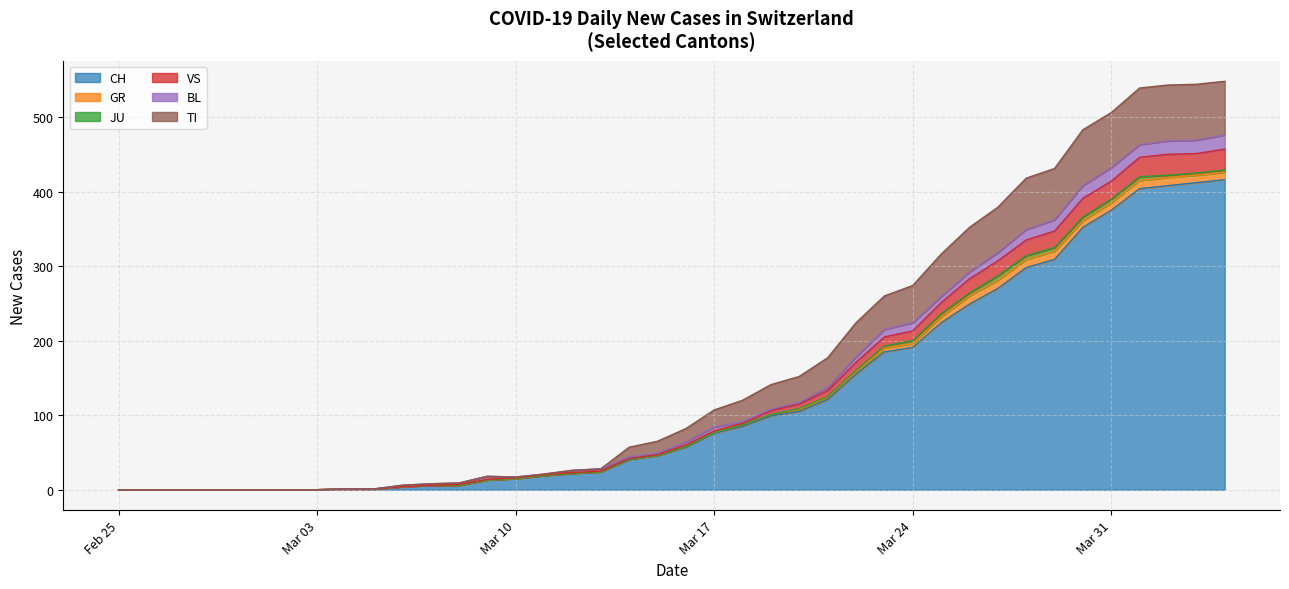

Does the chart display data point markers on the line(s)?

No